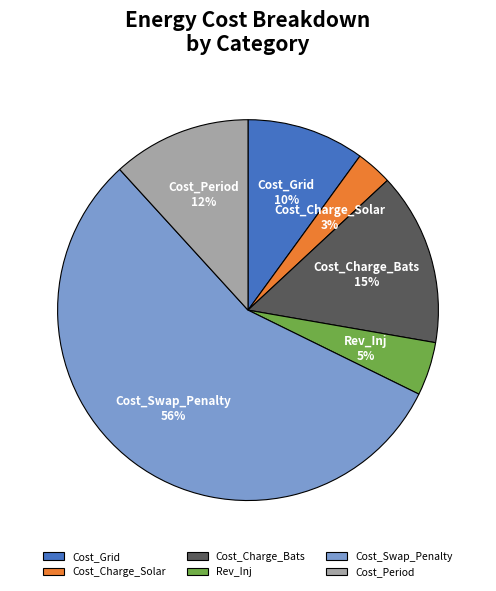

Which category has the smallest portion of the pie?

Cost_Charge_Solar